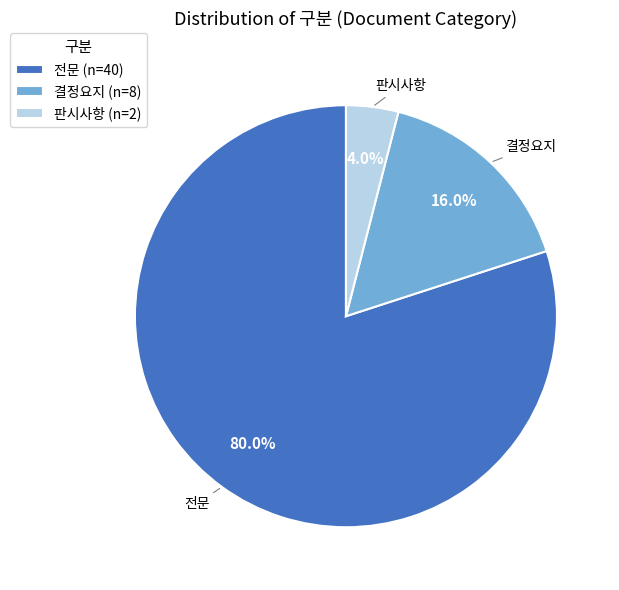

Approximately how many times larger is the value at 결정요지 compared to 전문?

0.2